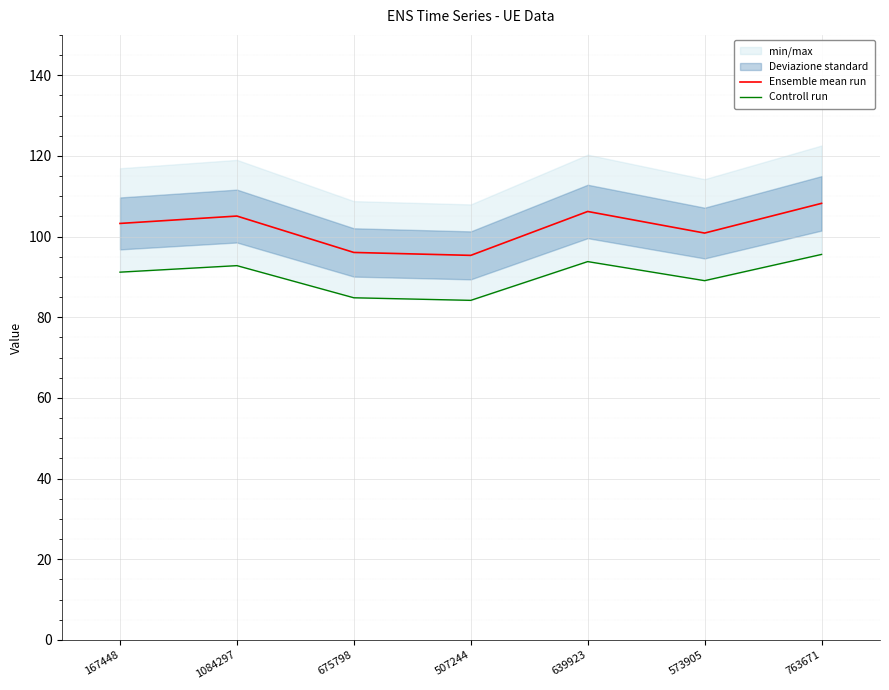

Is the value of Ensemble mean run at 639923 greater than the value of Controll run at 573905?

Yes